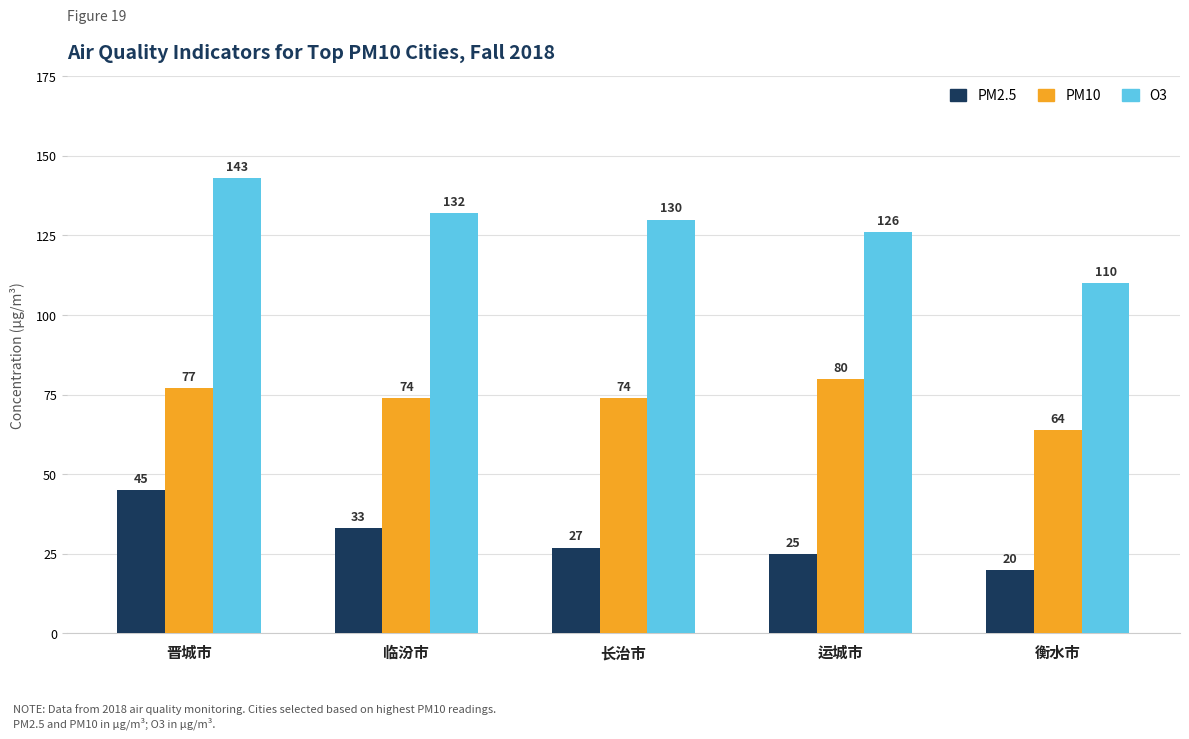

What is the total value across all series at 长治市?

231